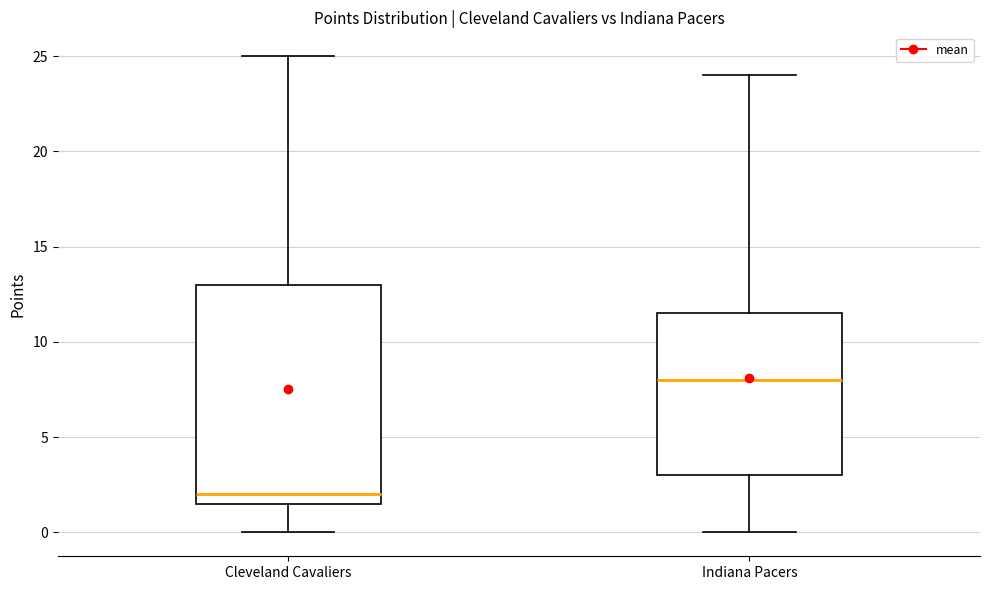

Reading left to right, transcribe this box plot: for each box, give where its median line is, the range the box spans, and where its two whiskers end, as read against the y-axis. The values are not printed on the chart, so give them approximately, as read against the axis.

Cleveland Cavaliers: median 2.0, box 1.5 to 13.0, whiskers 0.0 to 25.0
Indiana Pacers: median 8.0, box 3.0 to 11.5, whiskers 0.0 to 24.0